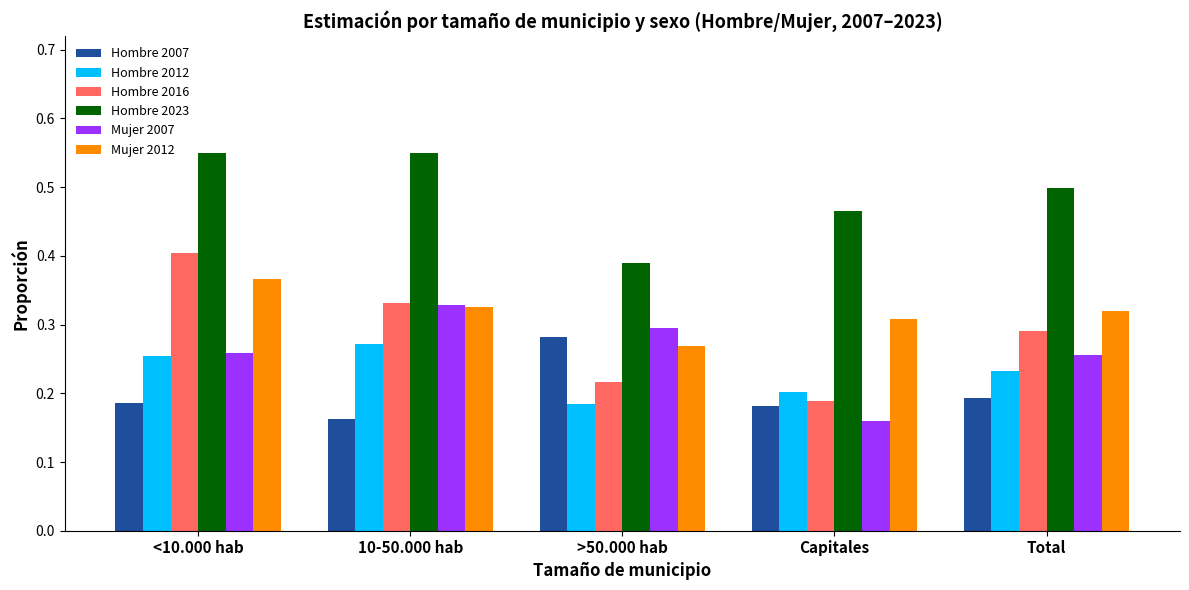

Is it true that Hombre 2023 equals 0.5 at <10.000 hab?

True